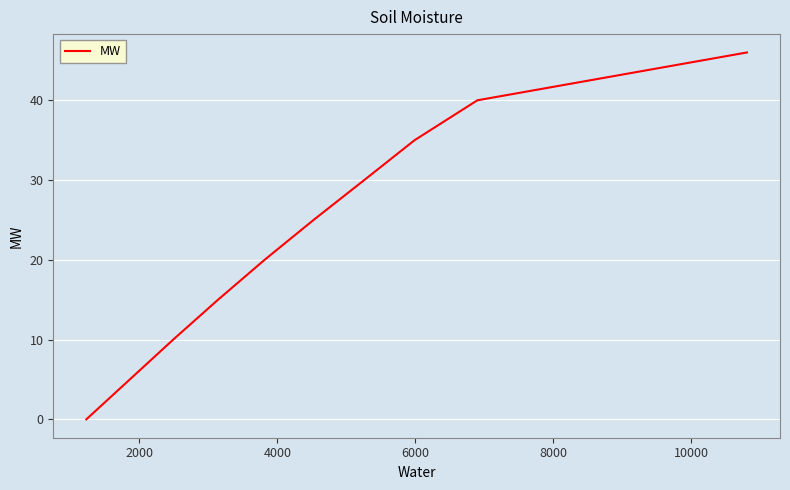

How many values are between 15 and 35?

5